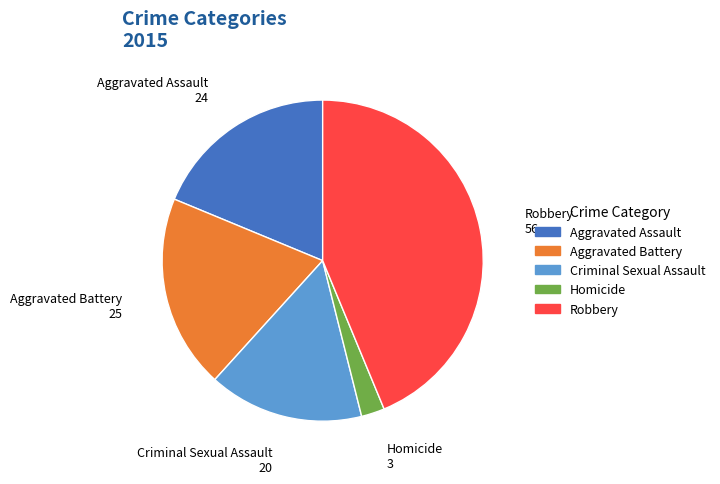

Is there any slice that represents more than half of the pie?

No